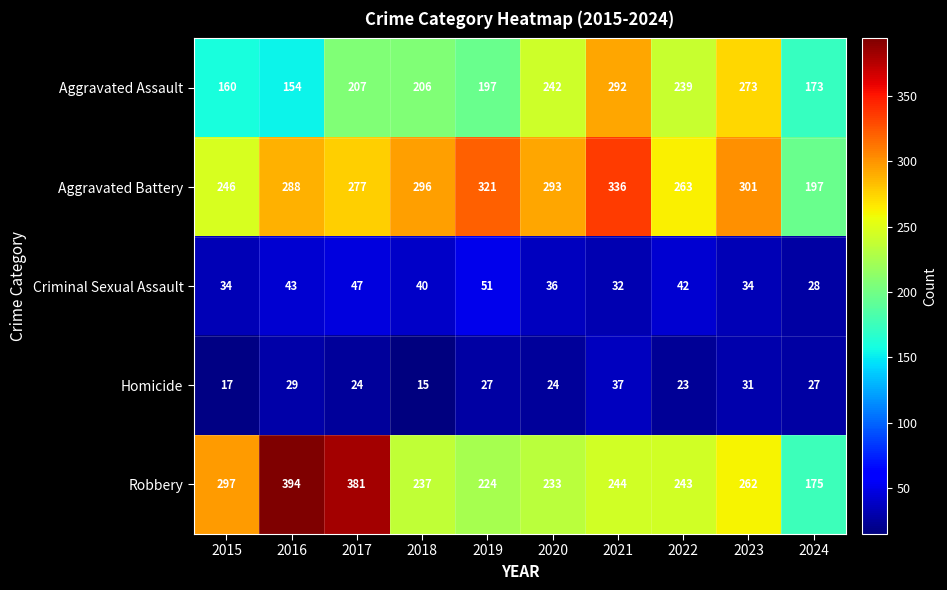

How many data points does each series have?

10